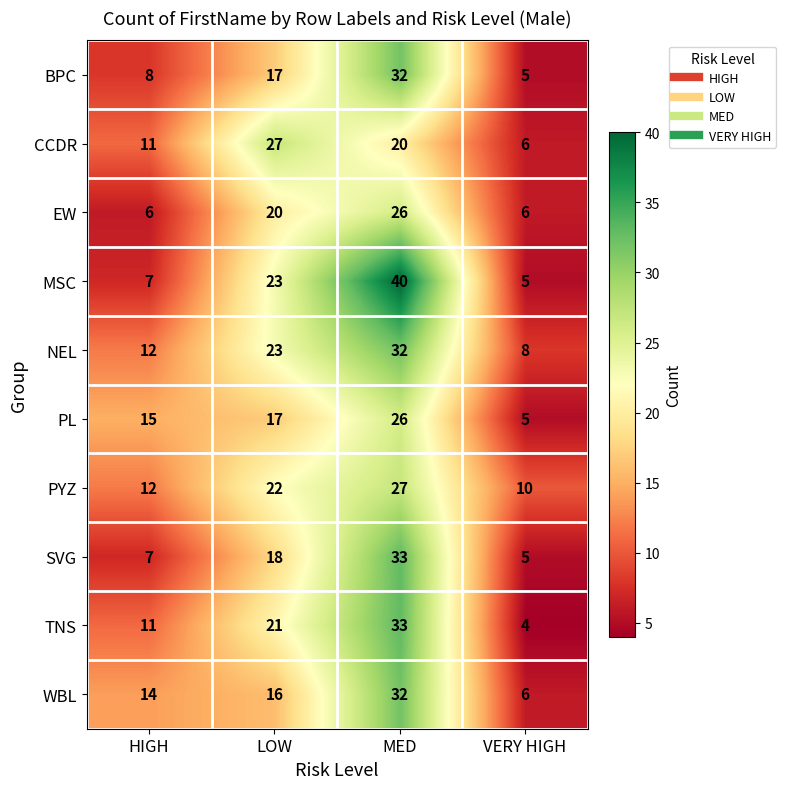

Rank the categories by SVG value from highest to lowest.

MED, LOW, HIGH, VERY HIGH